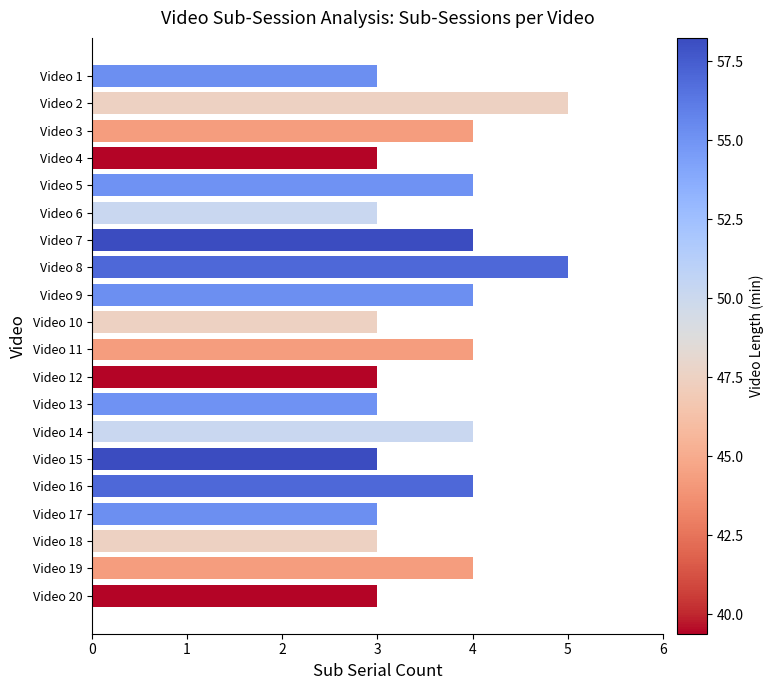

The chart shows a value of 3 at Video 18. True or false?

True